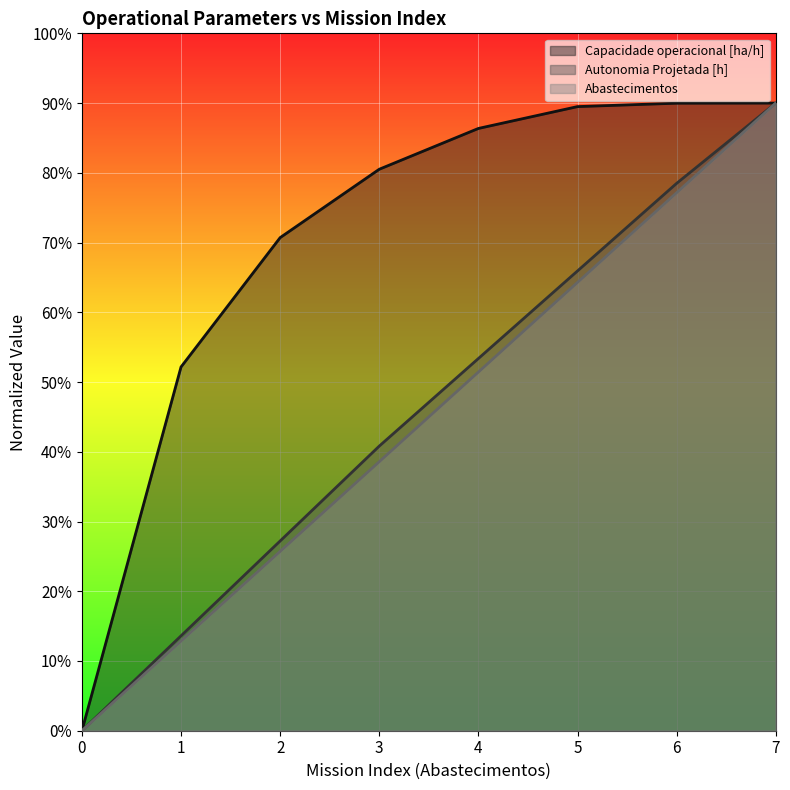

What is the difference between the highest and lowest values at 2?

4.5